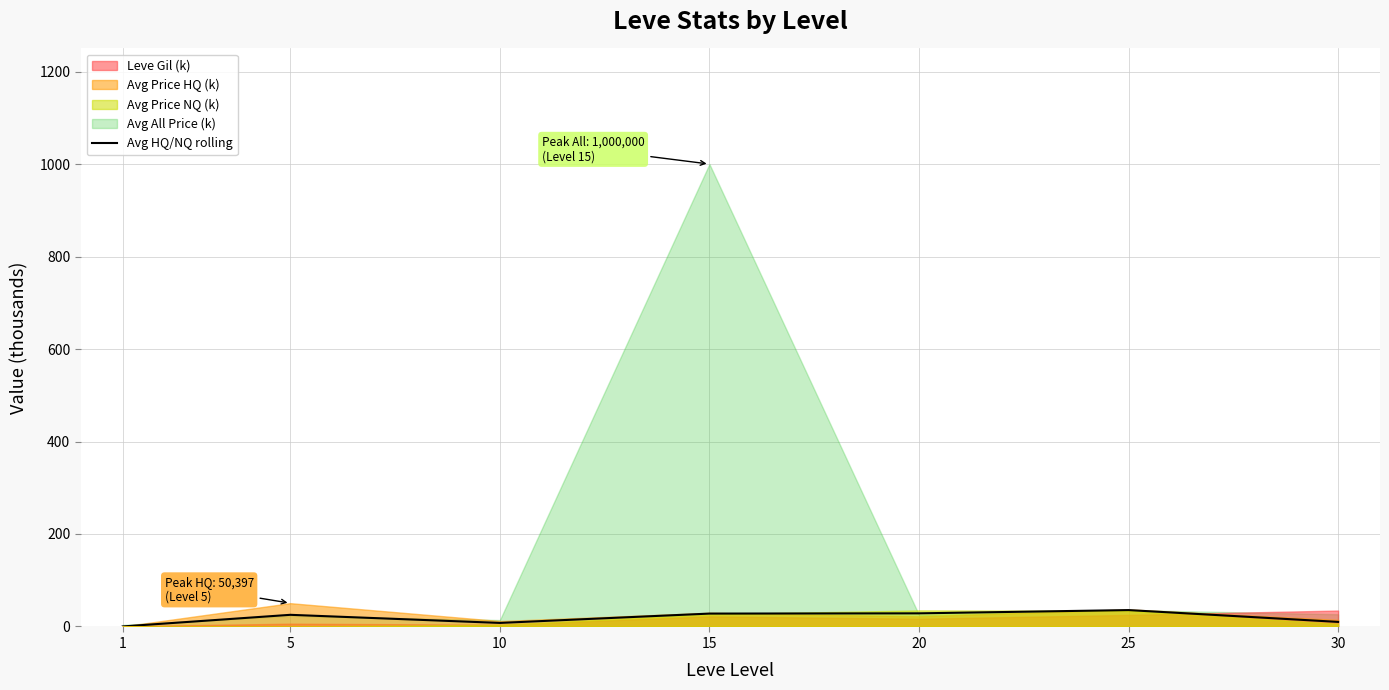

Is it true that Avg HQ/NQ rolling equals 9.9 at 30?

True